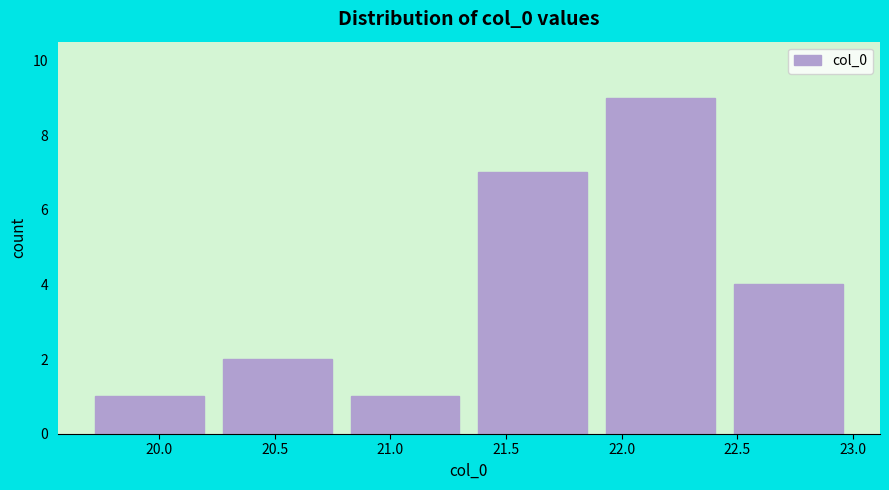

How tall is the bar that spans 22.45 to 23.00 on the x-axis? Neither the bar edges nor the heights are printed on the chart, so give them approximately, as read against the axes.

4